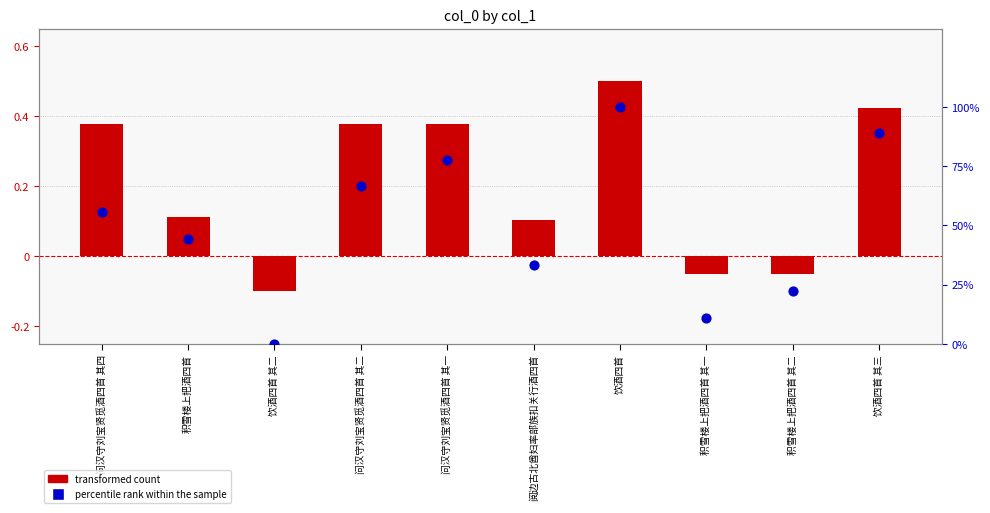

Is the value of percentile rank within the sample at 积雪楼上把酒四首 其二 greater than the value of transformed count at 饮酒四首 其三?

Yes